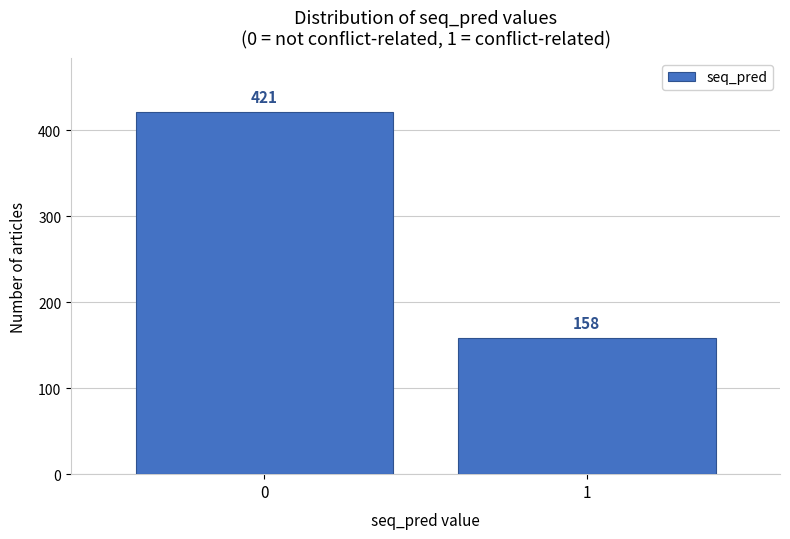

Reading left to right, what are all the values shown in this chart?

0=421	1=158